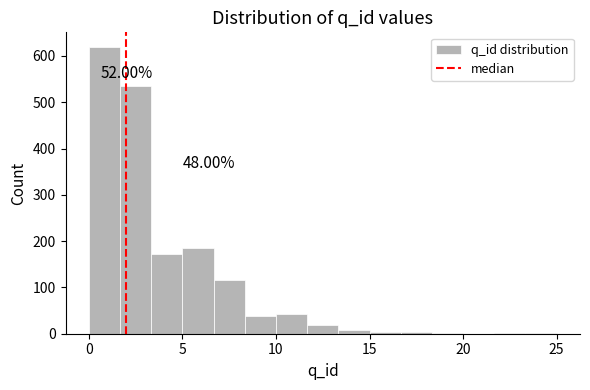

Around what value on the x-axis is the tallest bar? Give the approximate position of its centre, as read against the axis.

1.0